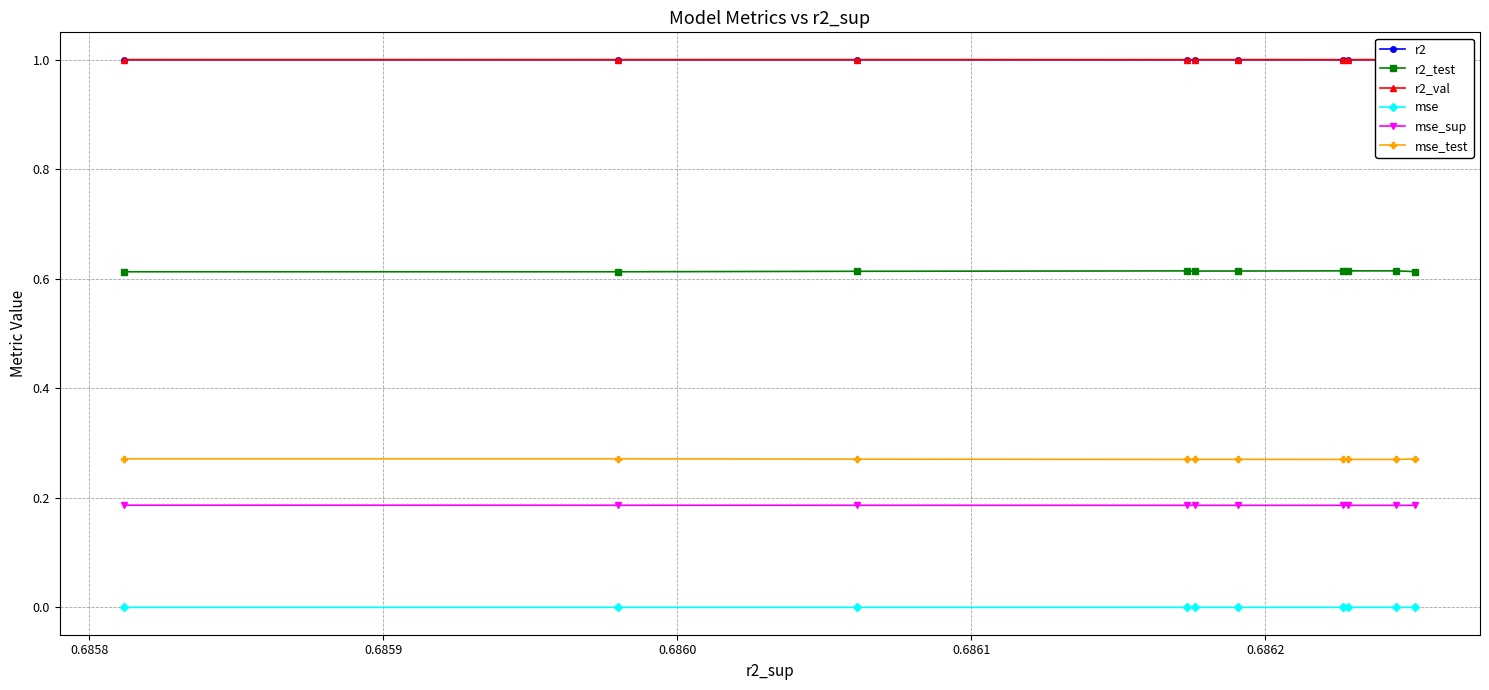

True or false: r2_test and mse cross at least once.

False